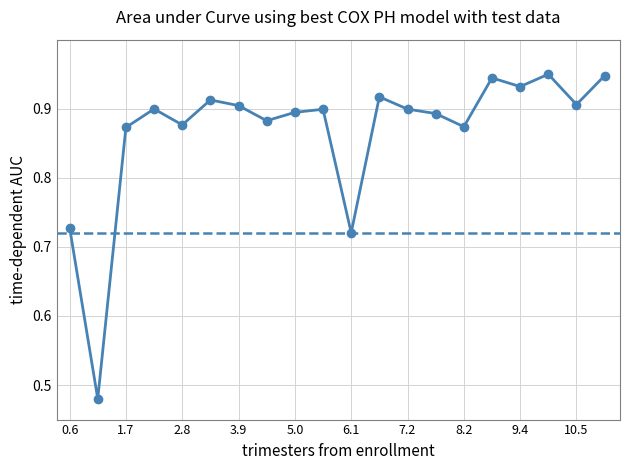

What is the difference between the maximum and minimum values?

0.5